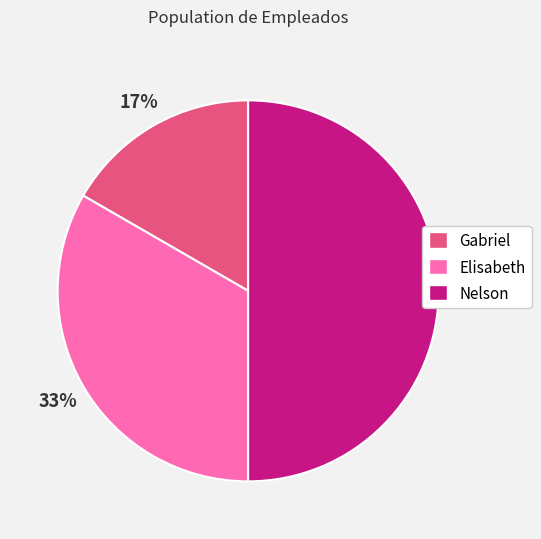

Which category has the biggest portion of the pie?

Nelson